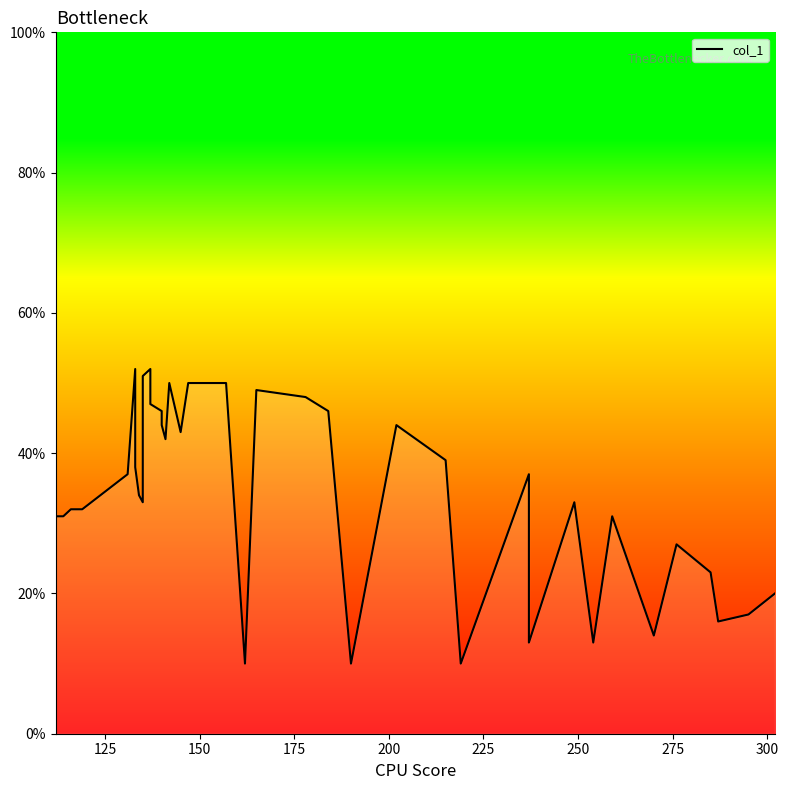

How many values are below 37?

19